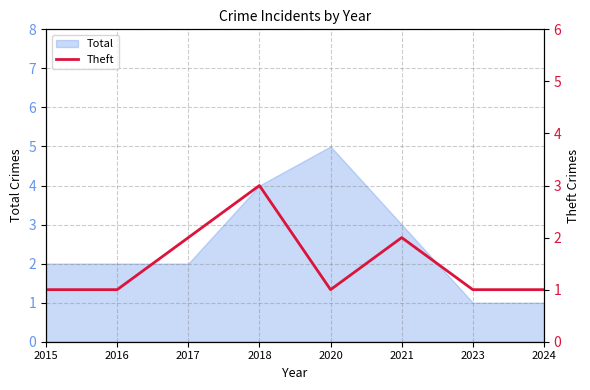

Is it true that Total equals 3 at 2017?

False